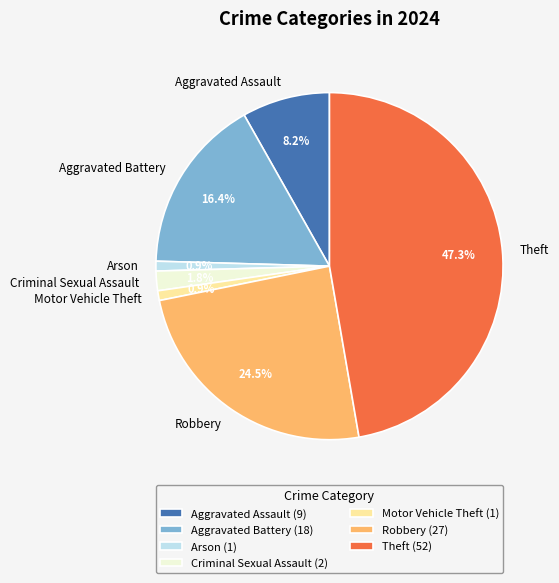

How many slices are in this pie chart?

7